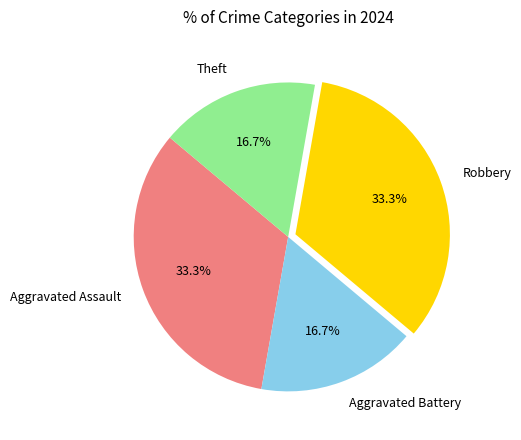

Is the sum of Aggravated Battery and Theft greater than half?

No